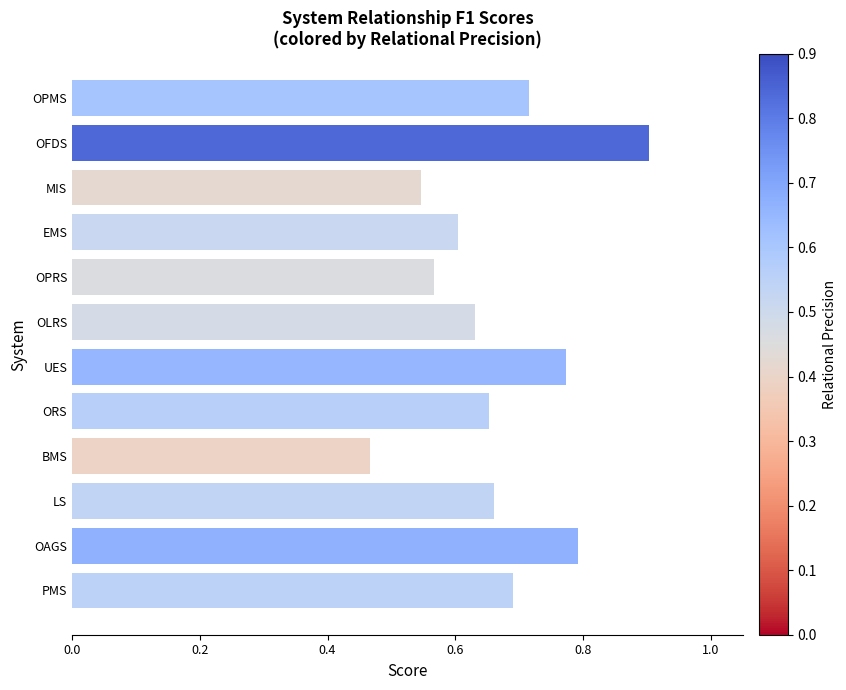

True or false: the data shows 0.2 at LS.

False